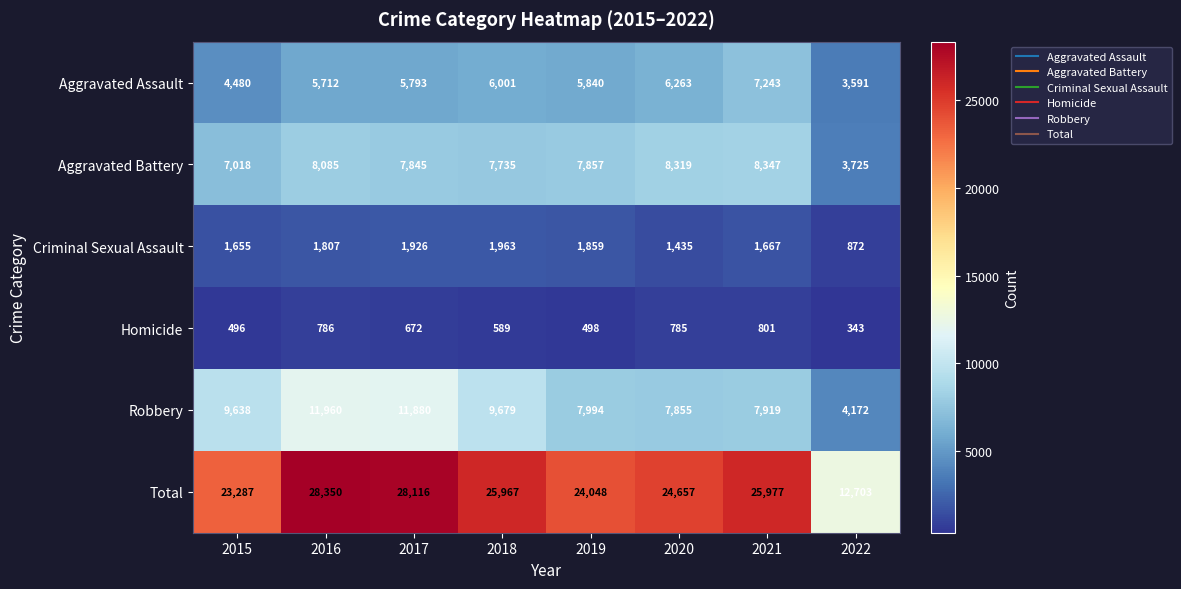

How many distinct data groups are displayed?

6